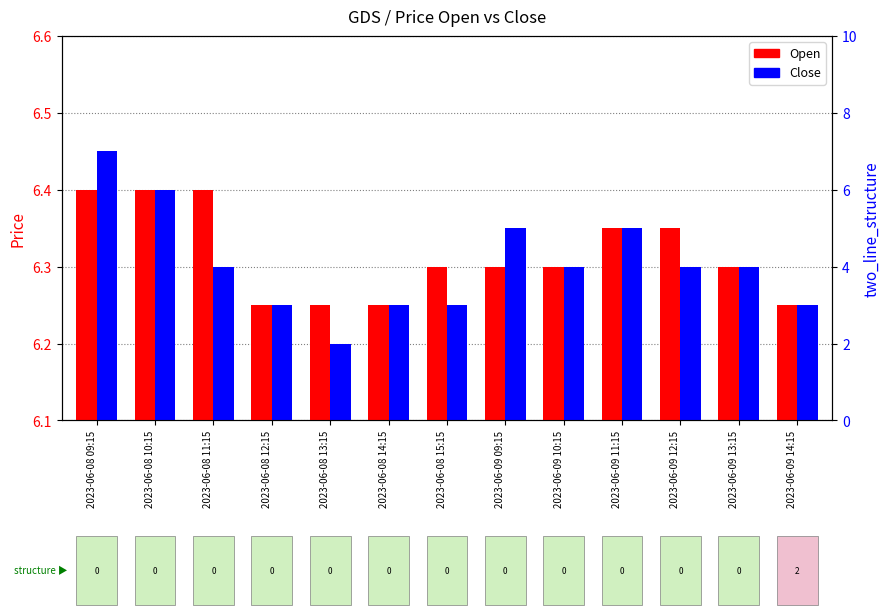

The Open series shows 6.2 at 2023-06-08 12:15. True or false?

True